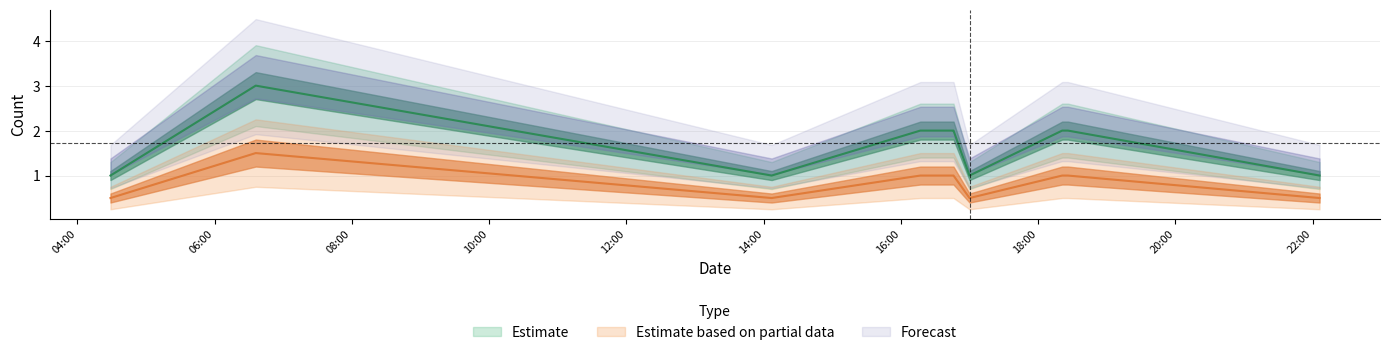

Is this an area chart (filled region under the line)?

No